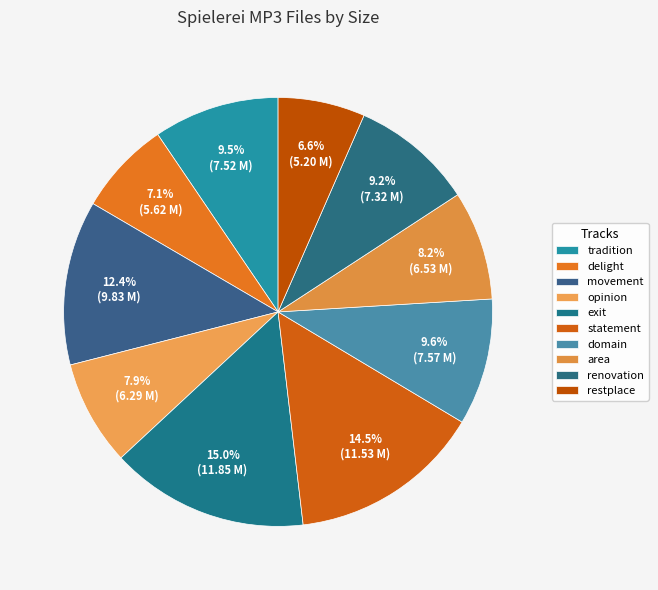

Does any single category account for the majority?

No